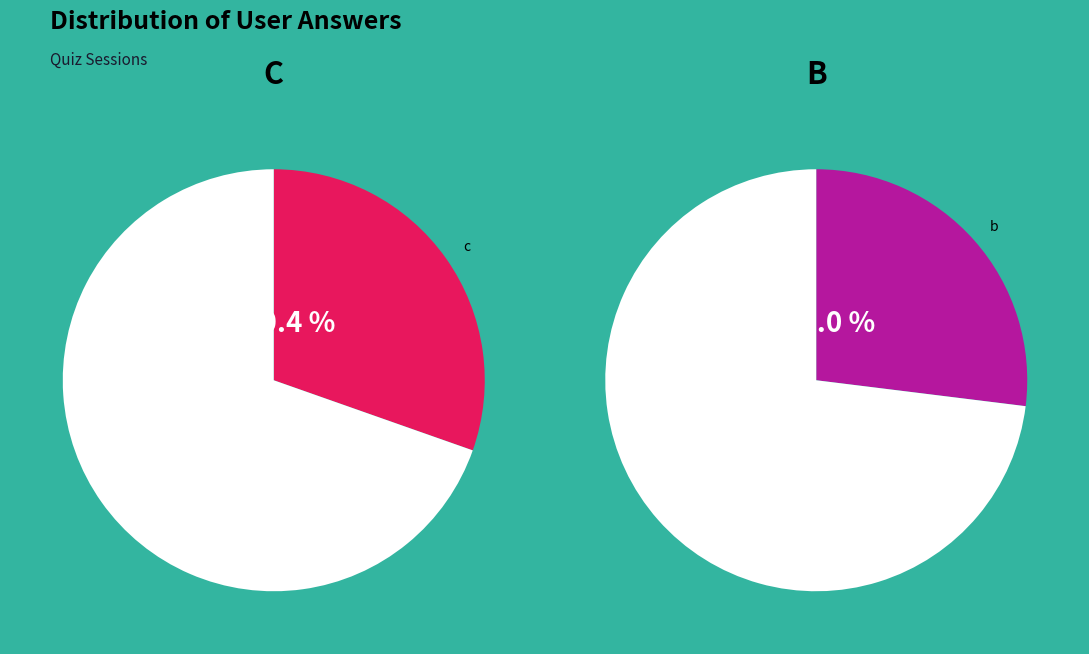

Is d the majority of the pie?

No